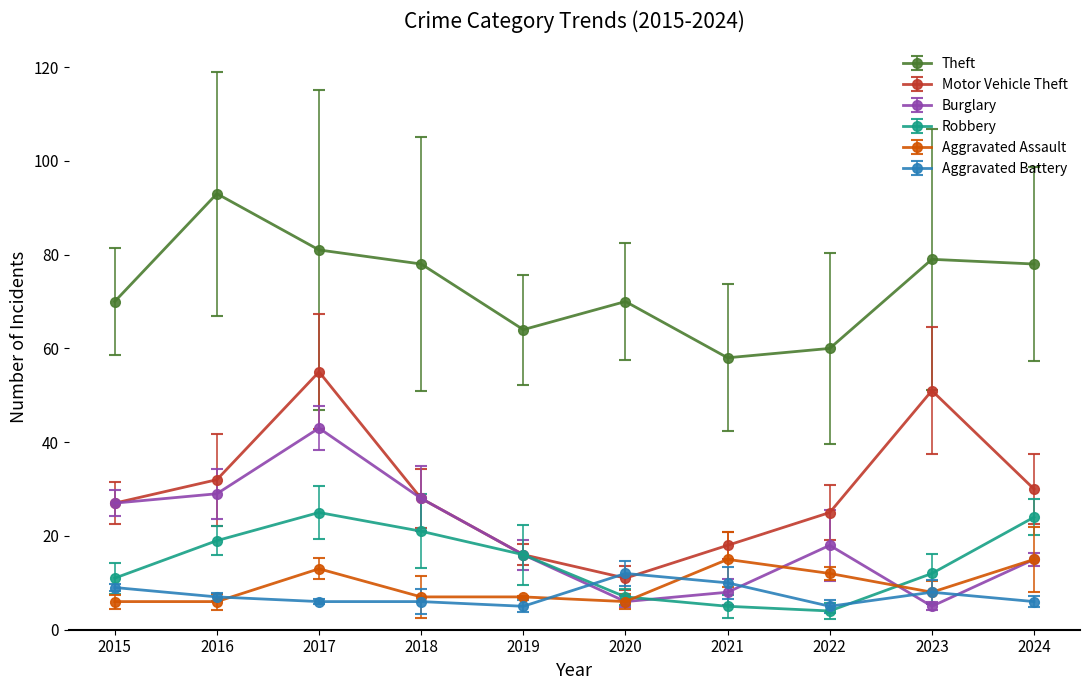

At how many categories does at least one series exceed 46?

10